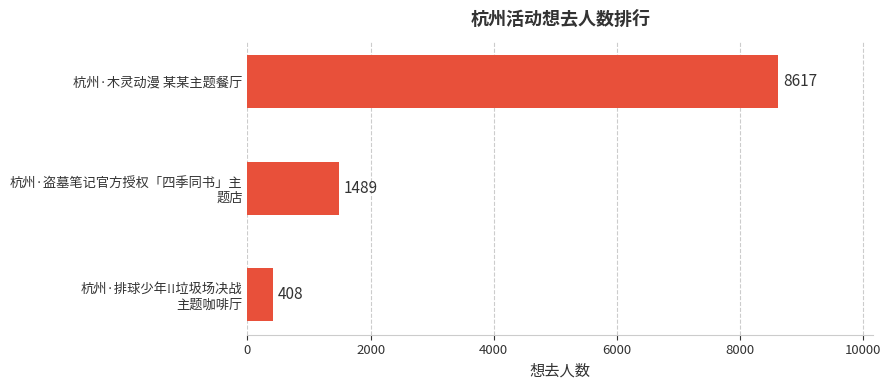

What is the difference between the maximum and minimum values?

8209